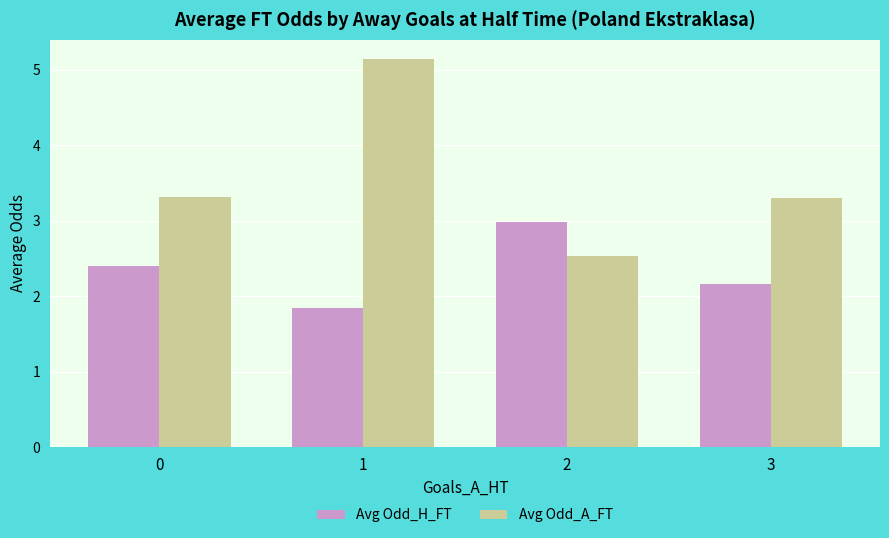

Rank the series by their maximum value, from highest to lowest.

Avg Odd_A_FT, Avg Odd_H_FT